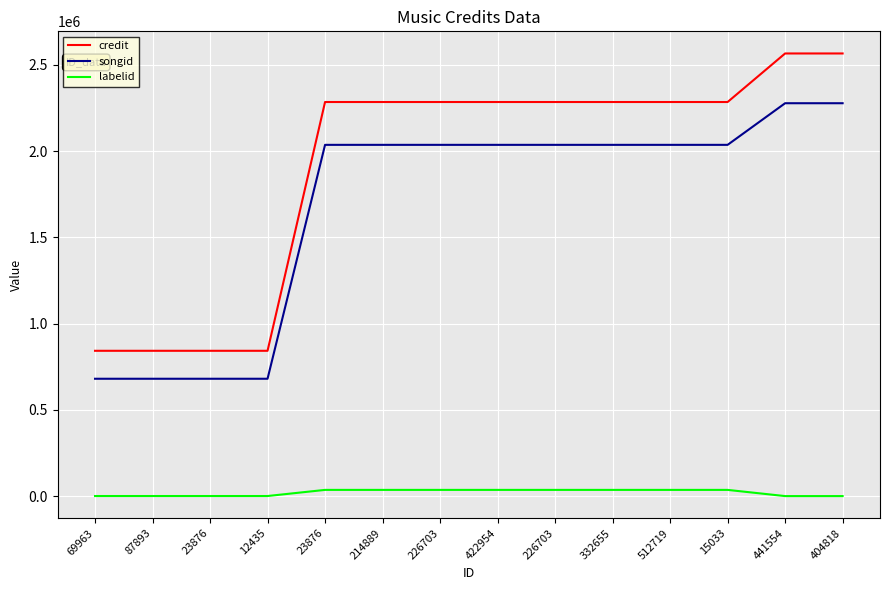

True or false: labelid has more than 2 points higher than both neighbors.

False